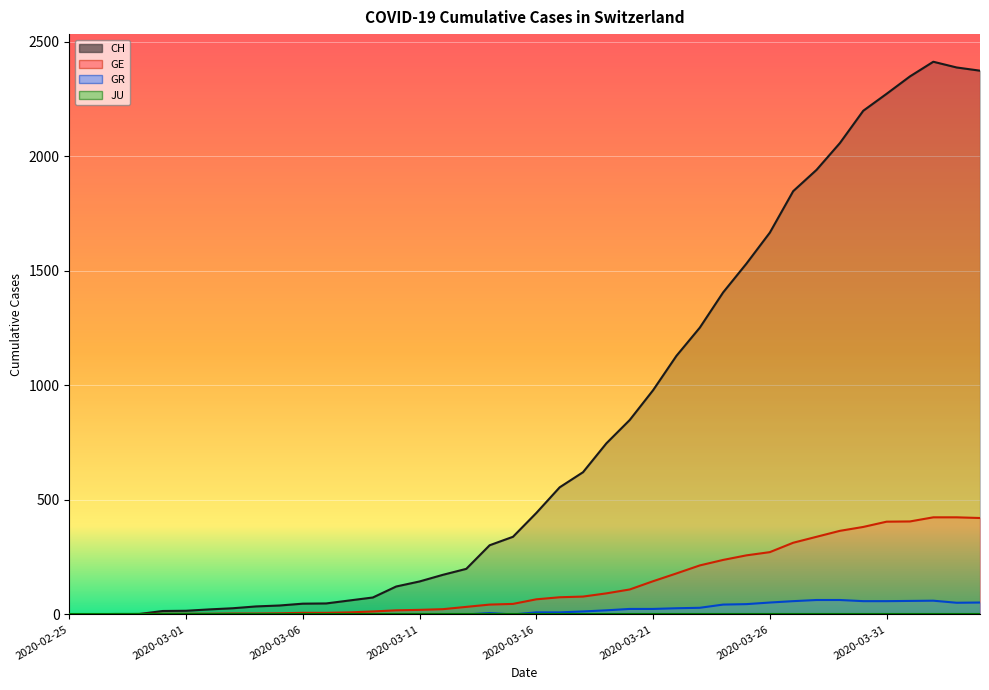

True or false: GR and GE cross at least once.

False